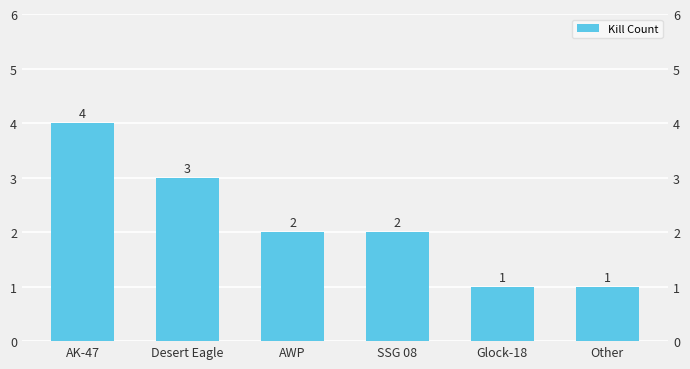

What is the difference between the second highest and second lowest values?

2